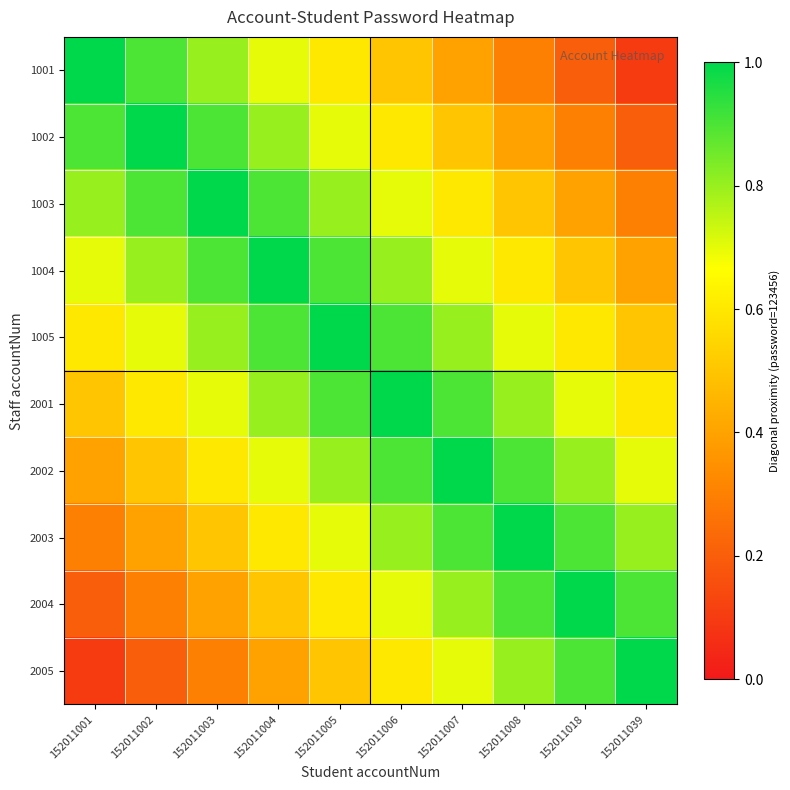

At 152011039, list the series in order from smallest to largest.

1001, 1002, 1003, 1004, 1005, 2001, 2002, 2003, 2004, 2005